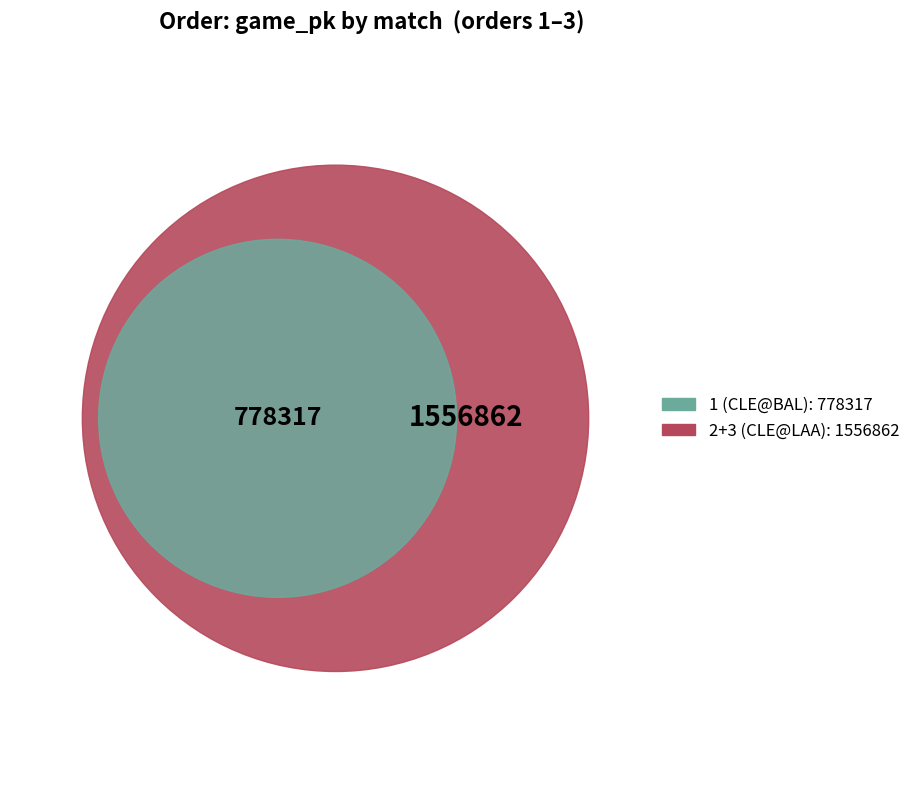

Is the sum of 2 and 1 greater than half?

Yes